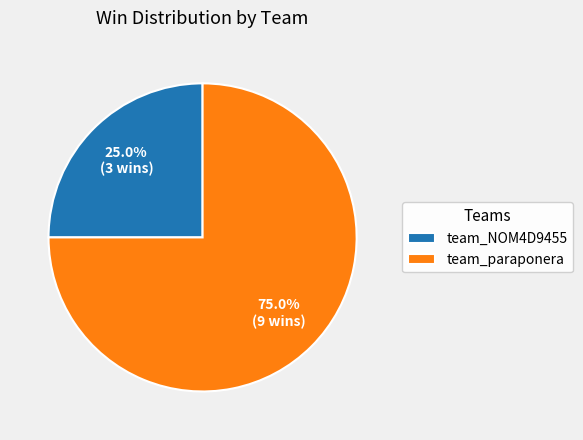

Which has a higher value, team_NOM4D9455 or team_paraponera?

team_paraponera